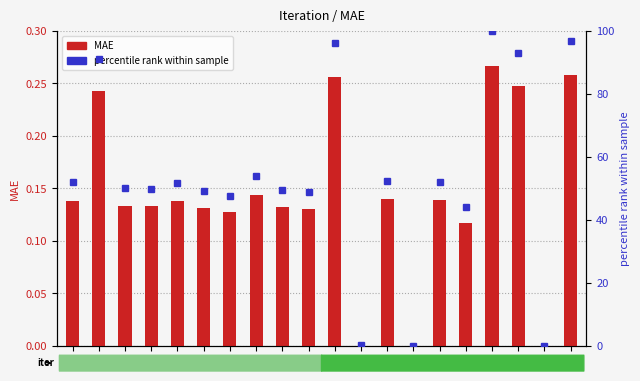

What is the highest value of the MAE series?

0.3